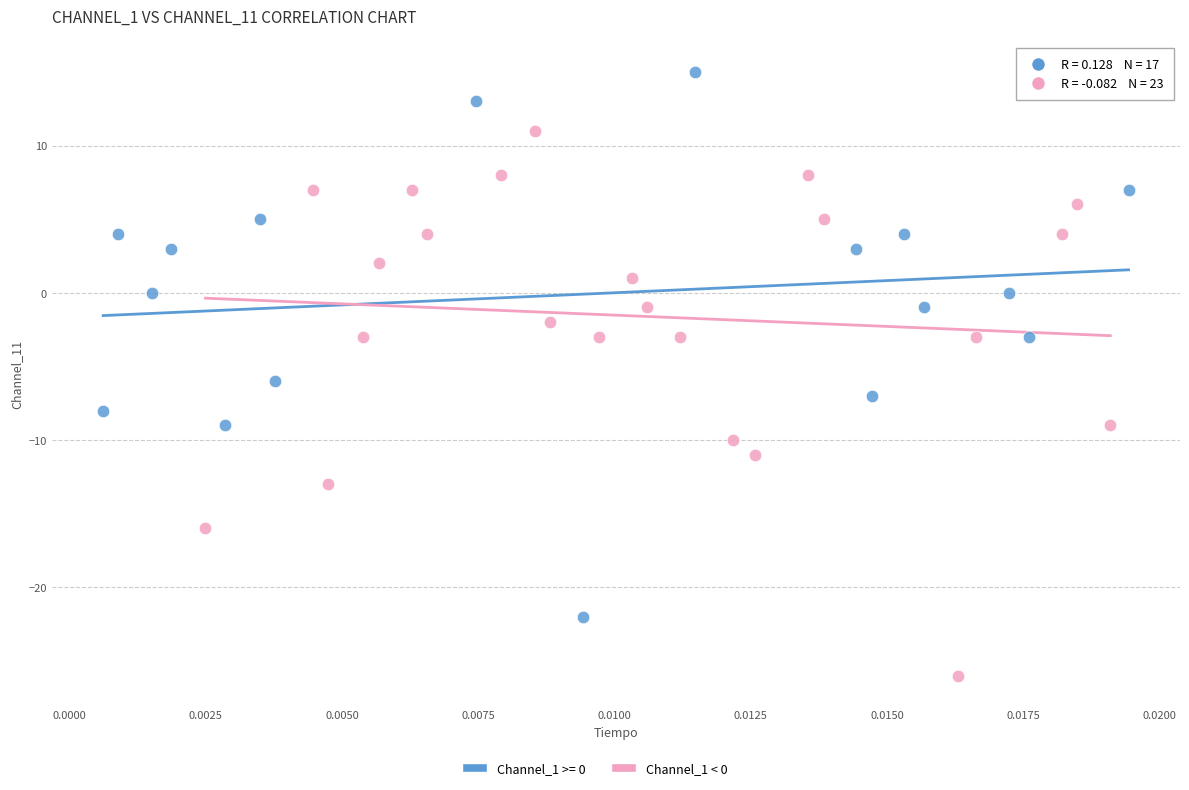

Which series reaches the maximum Y coordinate?

Channel_1 >= 0